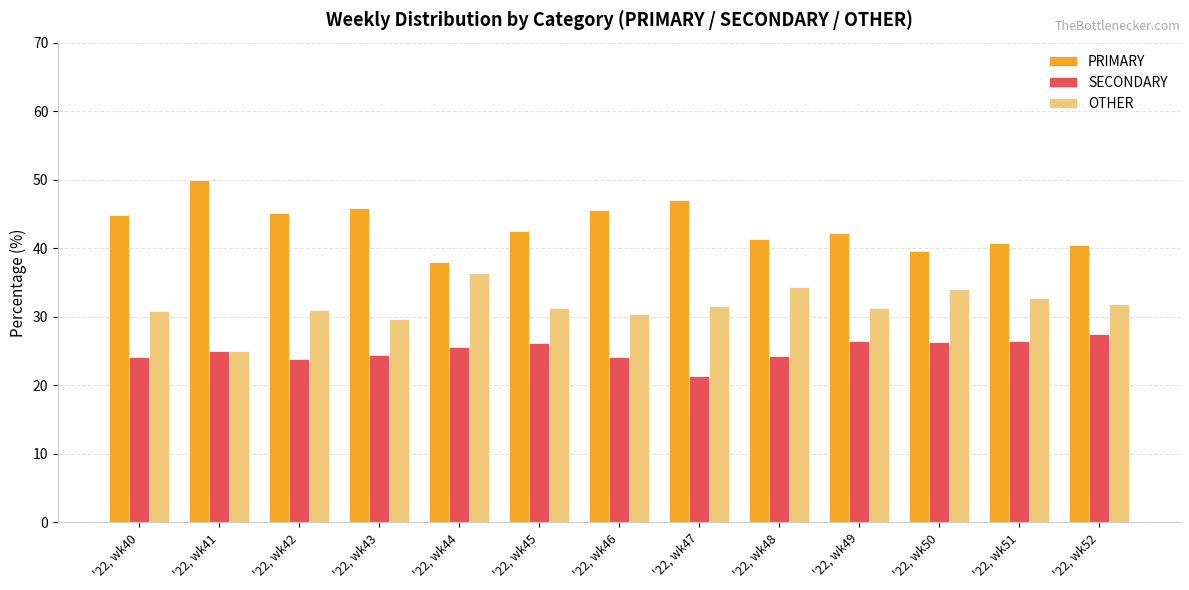

What are all the series names shown in the legend?

PRIMARY, SECONDARY, OTHER